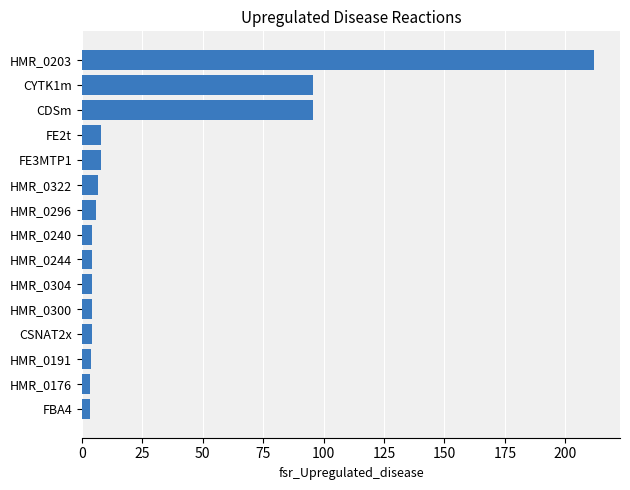

Which category has the highest value across all series?

HMR_0203